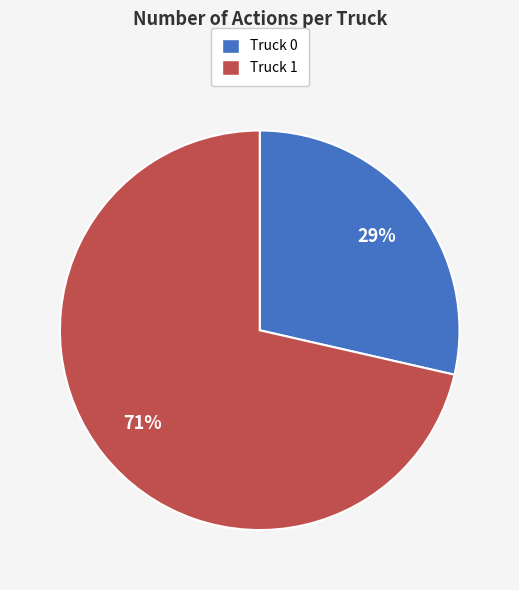

To the nearest percent, what percentage of the pie is Truck 1?

71%